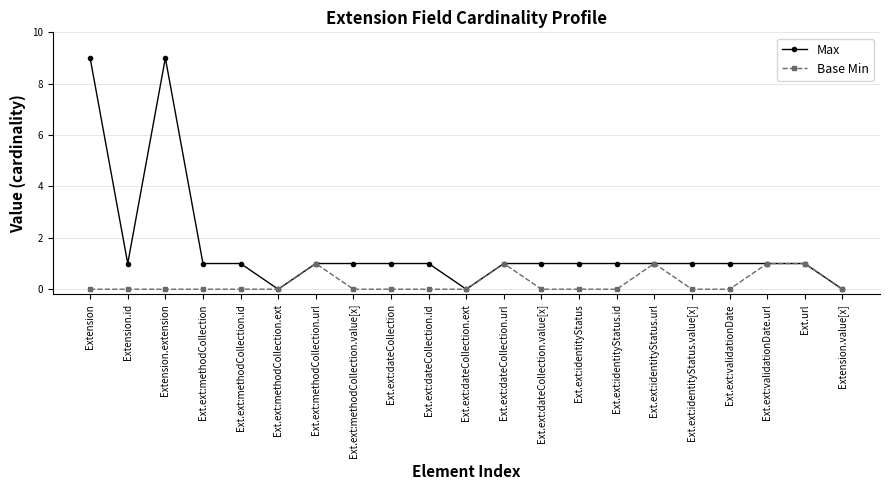

Which series has the widest spread of values?

Max